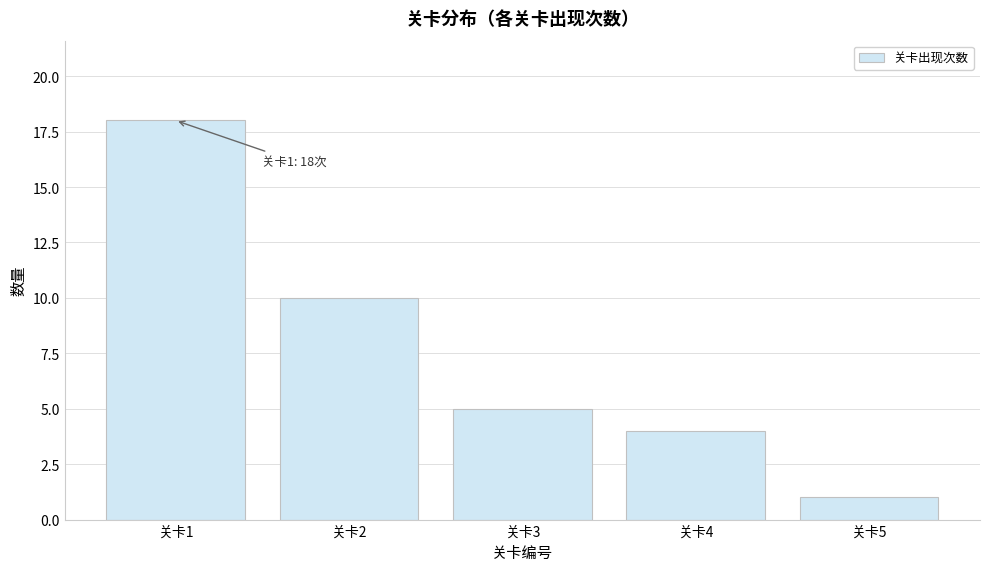

Over which range of the x-axis is the bar tallest?

0.5 to 1.5